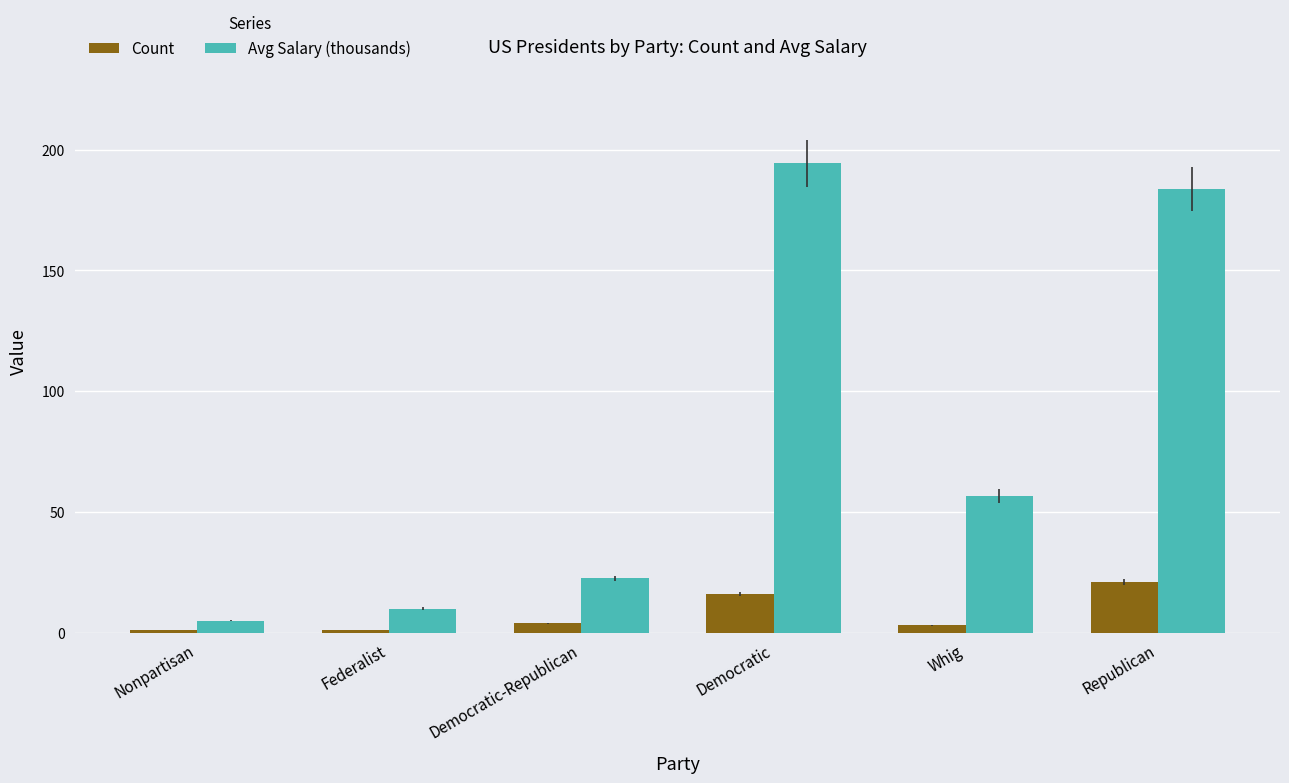

Rank the series by their average value, from highest to lowest.

Avg Salary (thousands), Count